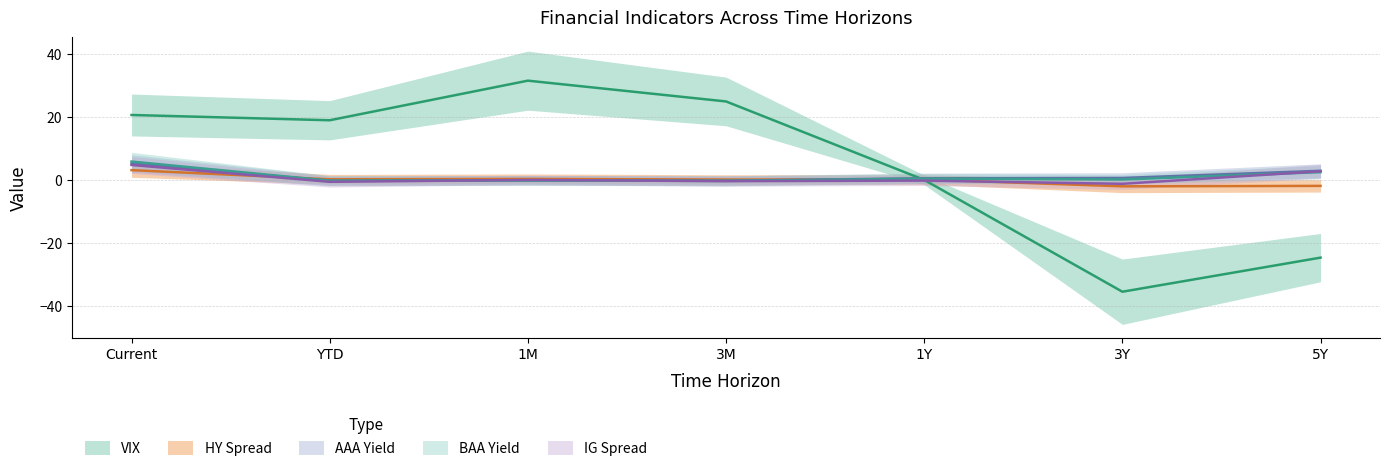

What is the total value across all series at 3Y?

-38.1